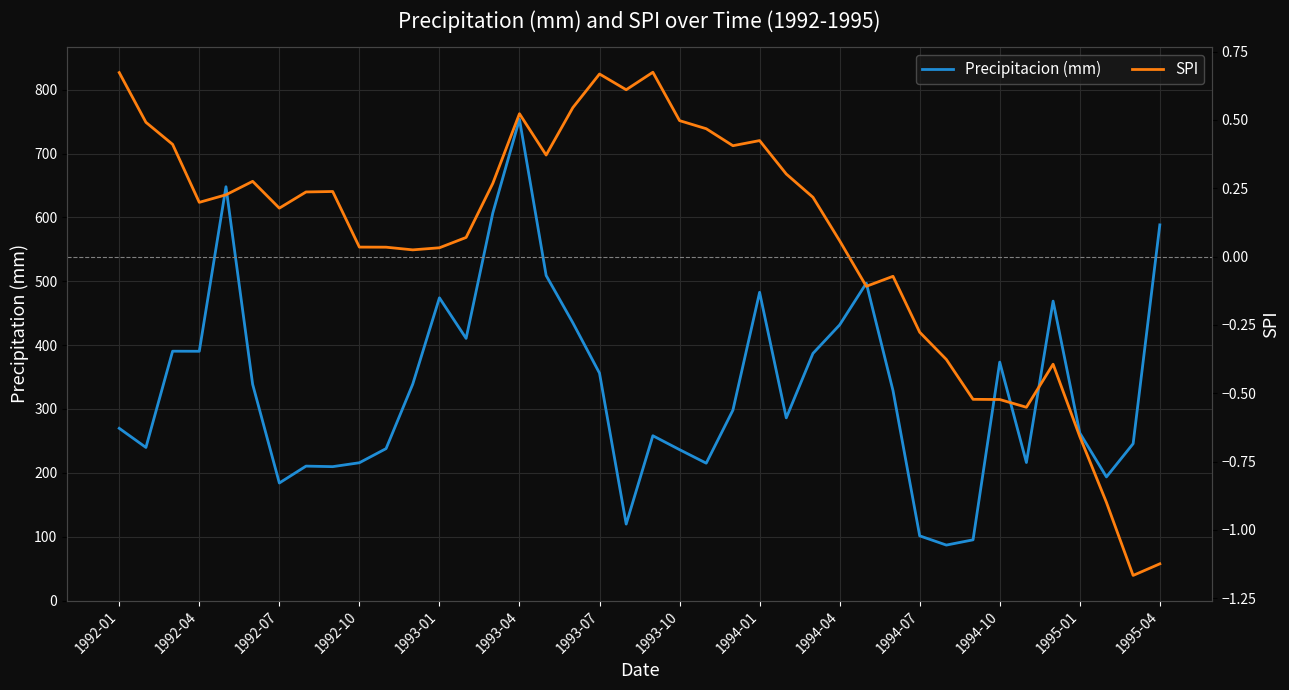

What is the difference between the maximum and second lowest values in the SPI series?

1.8